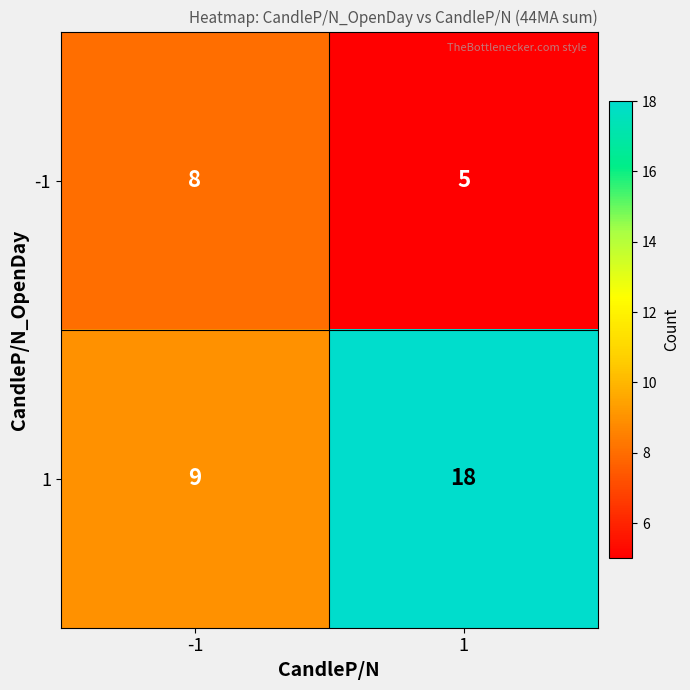

What is the greatest value displayed?

18